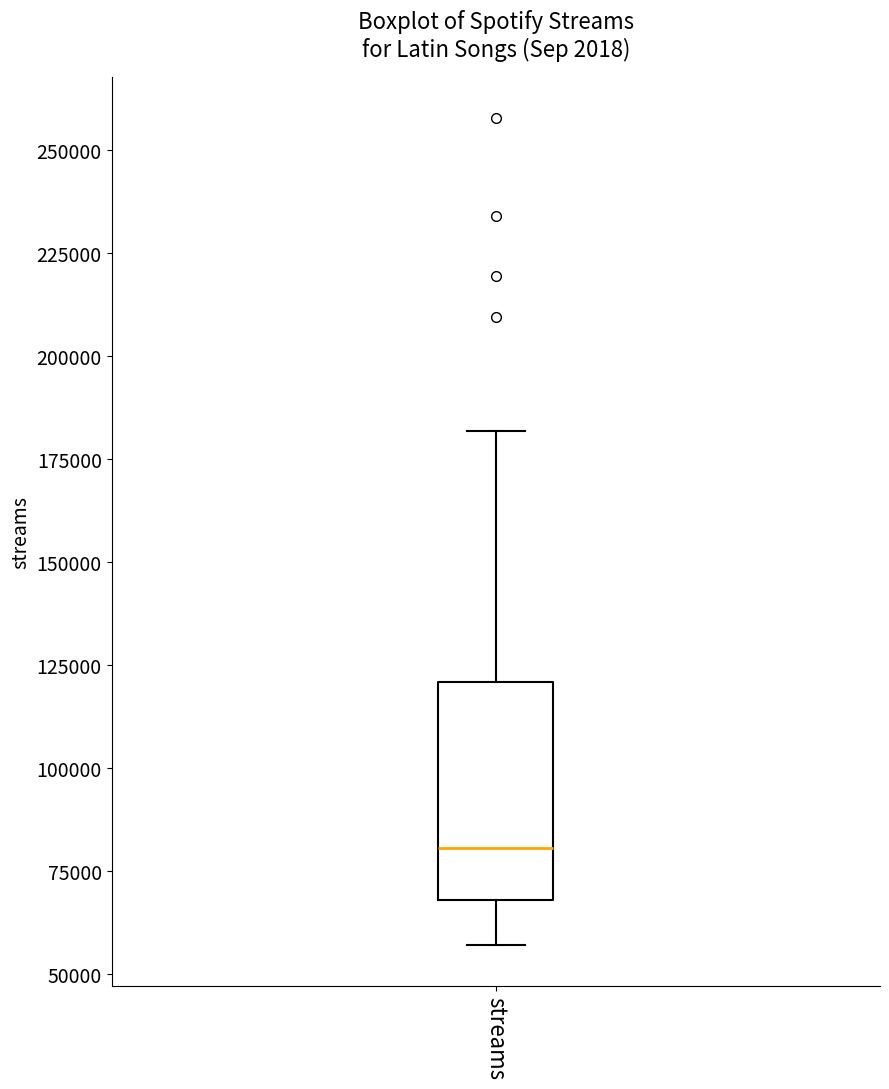

Read this box plot against the y-axis: the position of the median line, the range covered by the box, and the ends of both whiskers. The values are not printed on the chart, so give them approximately, as read against the axis.

median 80000, box 70000 to 120000, whiskers 55000 to 180000